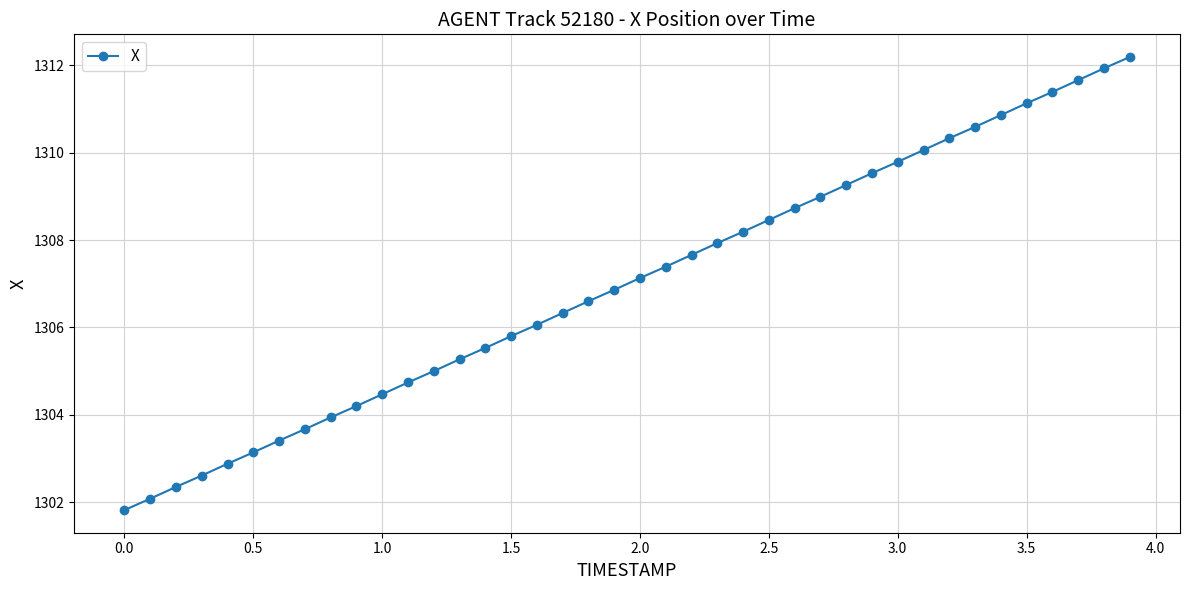

What is the sum of all values?

52280.0